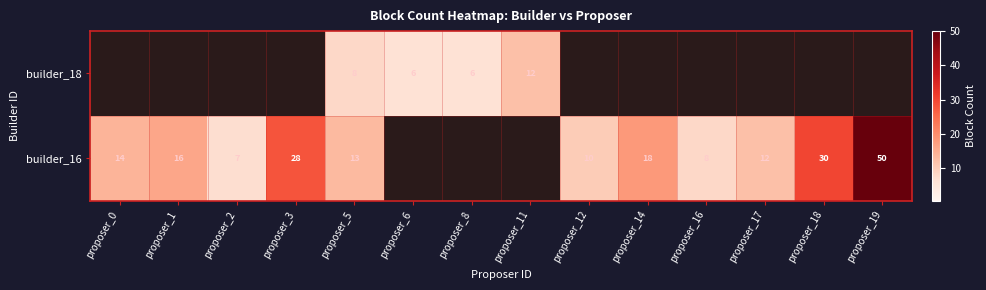

True or false: builder_16 has a value of 30 at proposer_18.

True